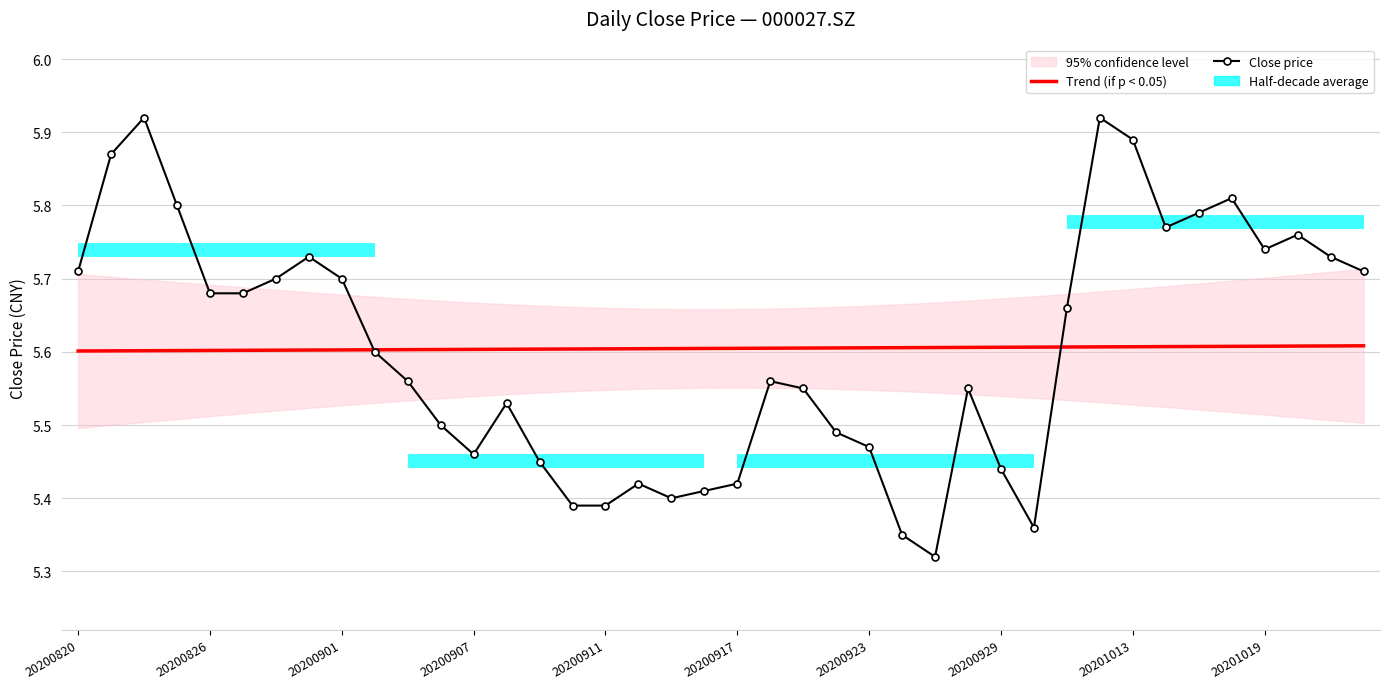

What is the difference between the Close price values at 17 and 38?

0.3